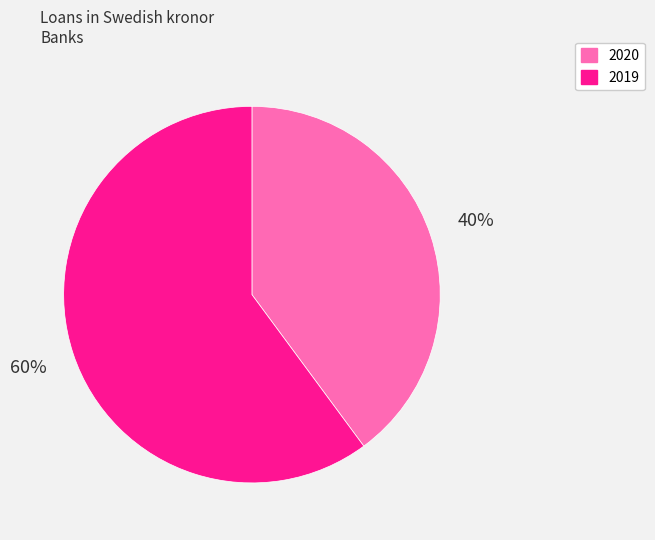

Combined, do 2019 and 2020 account for over 50%?

Yes